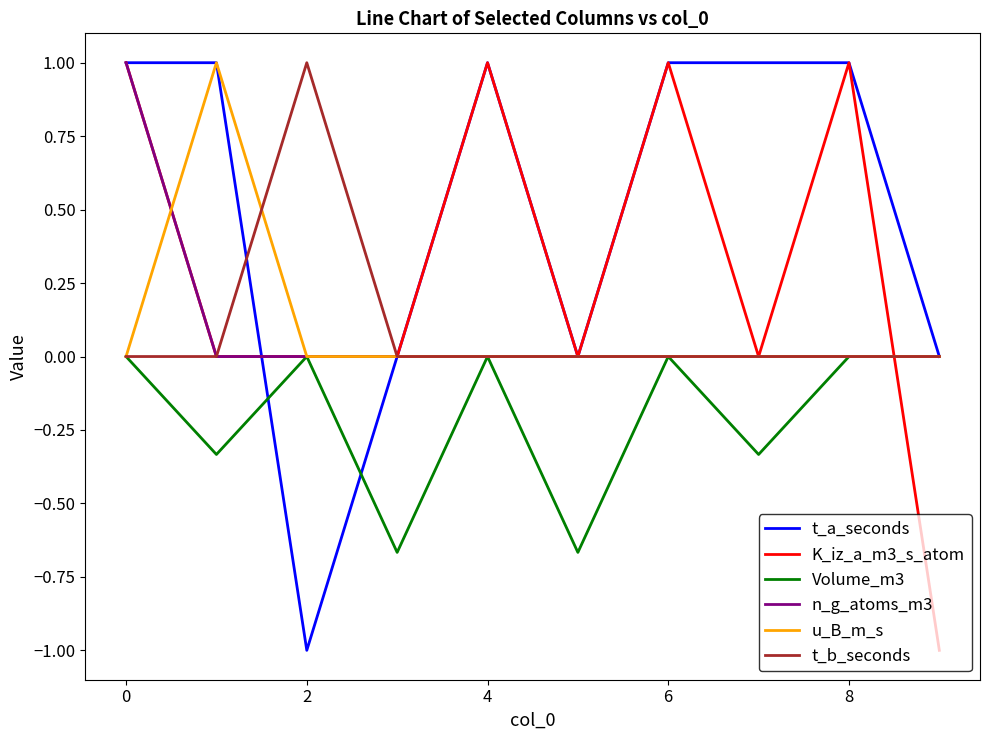

What is the highest value of the K_iz_a_m3_s_atom series?

1.0